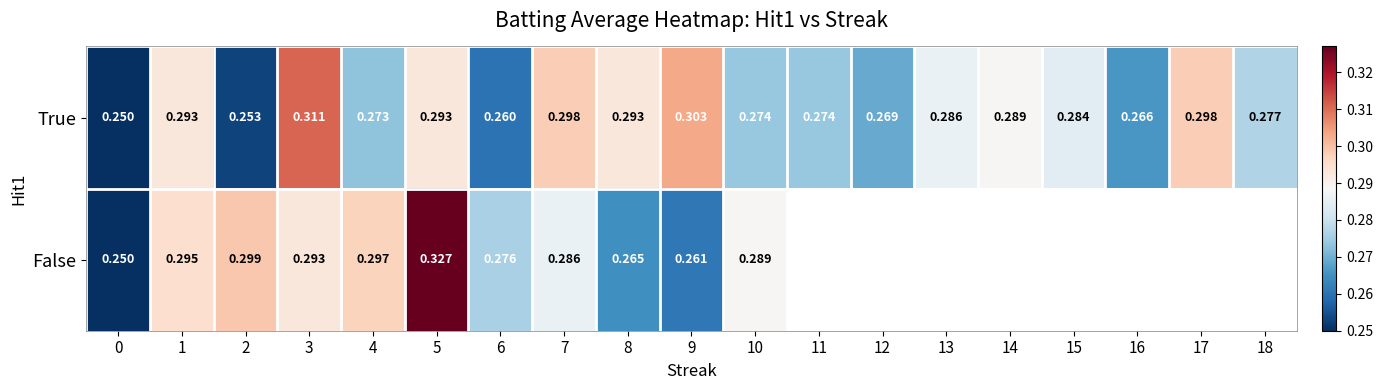

What is the total value across all series at 4?

0.6